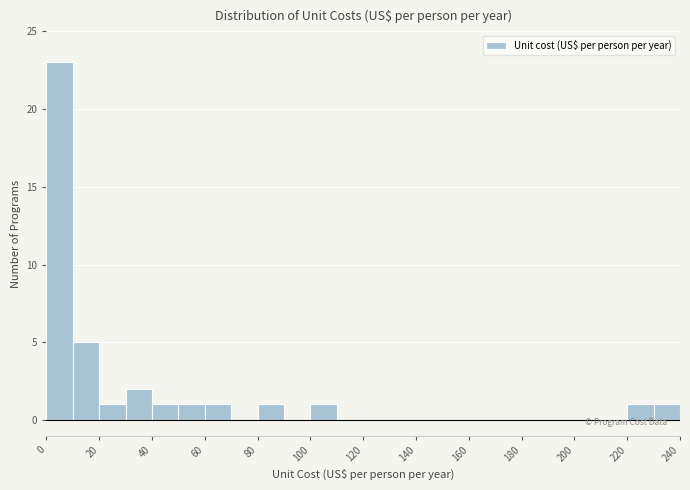

What is the height of the bar covering 20 to 30 on the x-axis? The values are not printed on the chart, so give them approximately, as read against the axis.

1